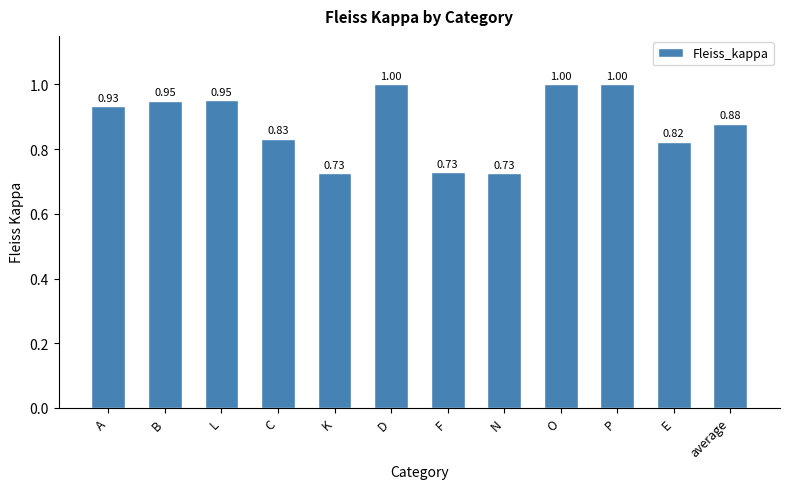

What is the change in value from A to N?

-0.2